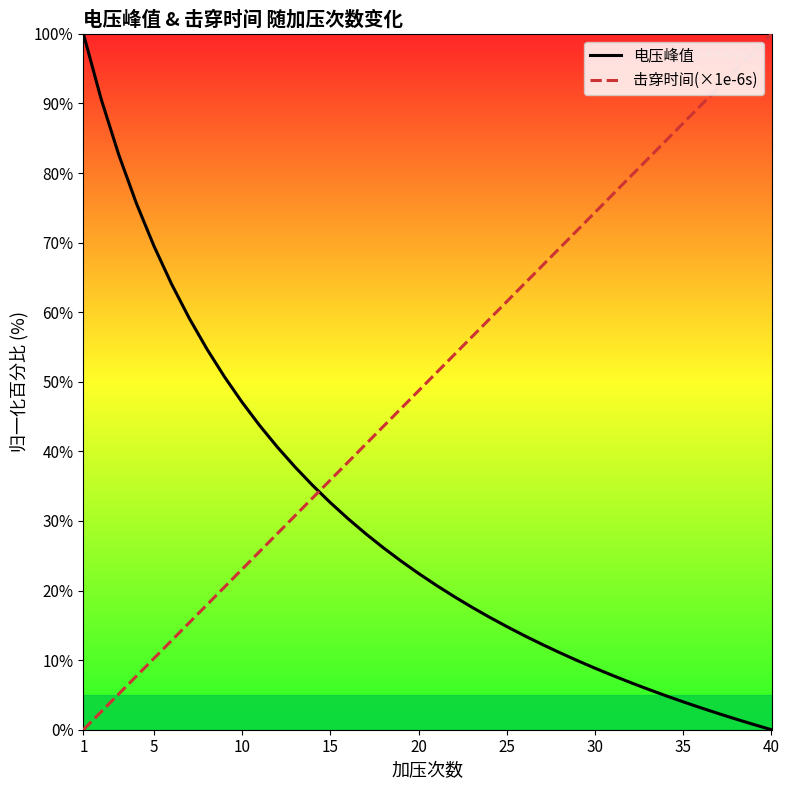

Which series ends up on top after the final intersection of 击穿时间(×1e-6s) and 电压峰值?

击穿时间(×1e-6s)